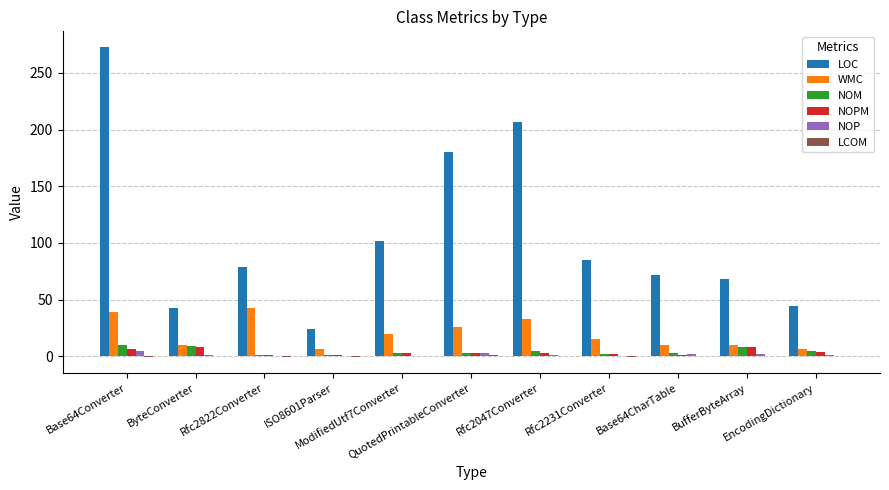

True or false: LOC has a value of 68.0 at BufferByteArray.

True